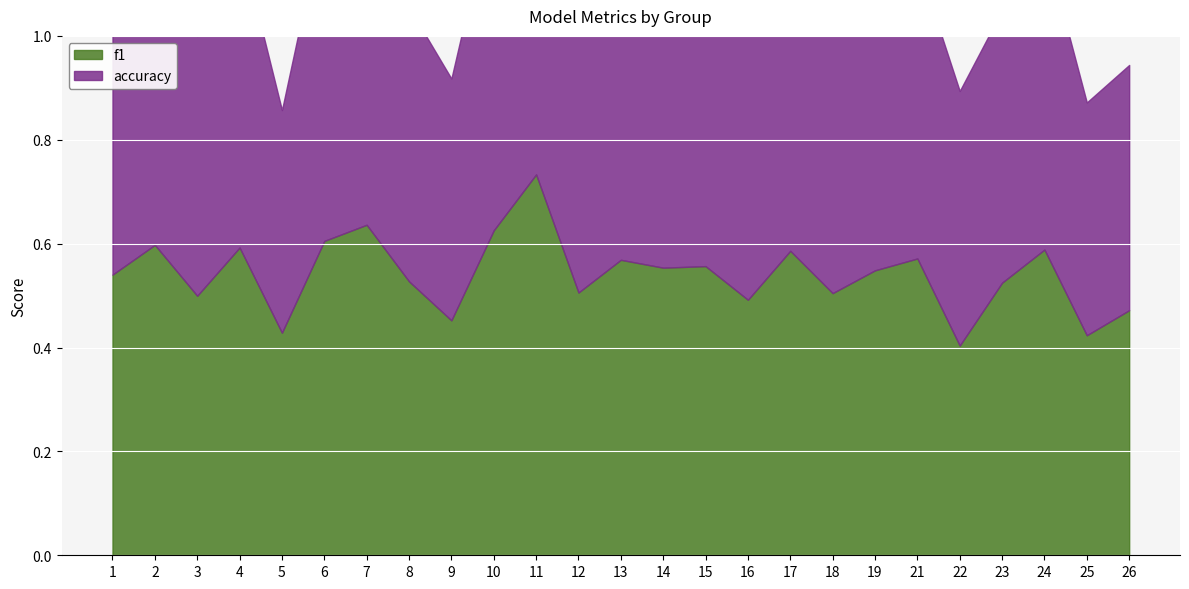

At which label is accuracy closest to 0?

5